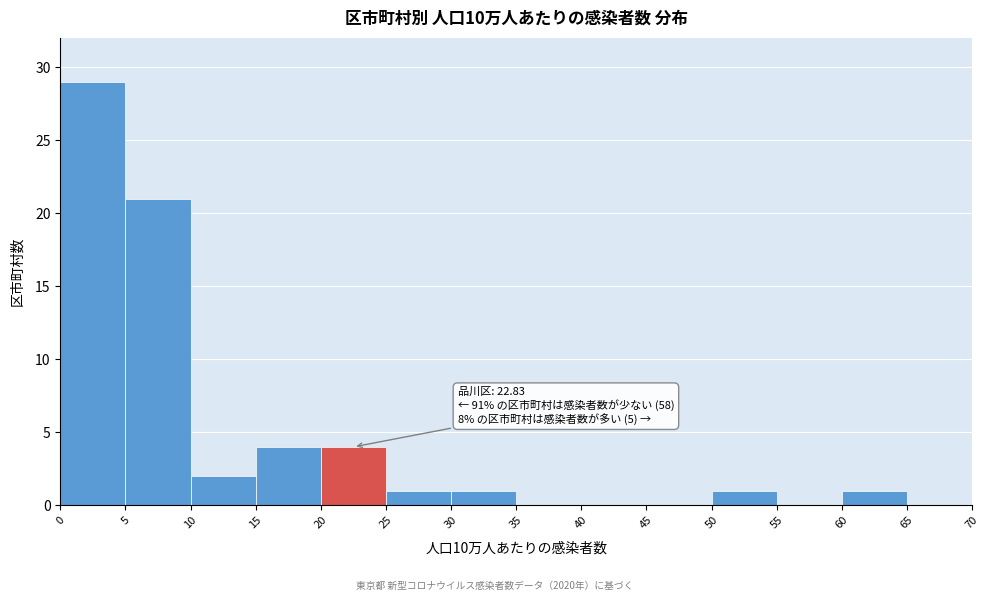

Over which range of the x-axis is the bar tallest?

0 to 5